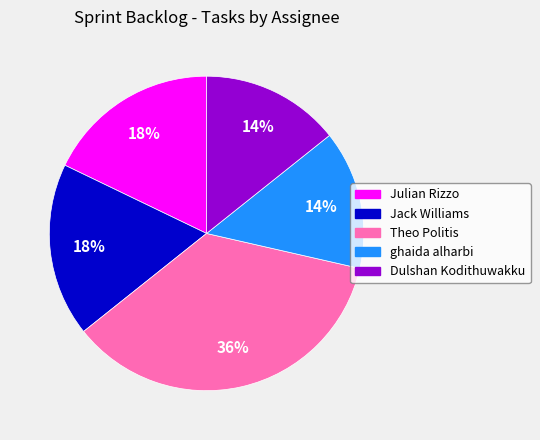

To the nearest percent, what is the difference between the Julian Rizzo and ghaida alharbi slice percentages?

4%